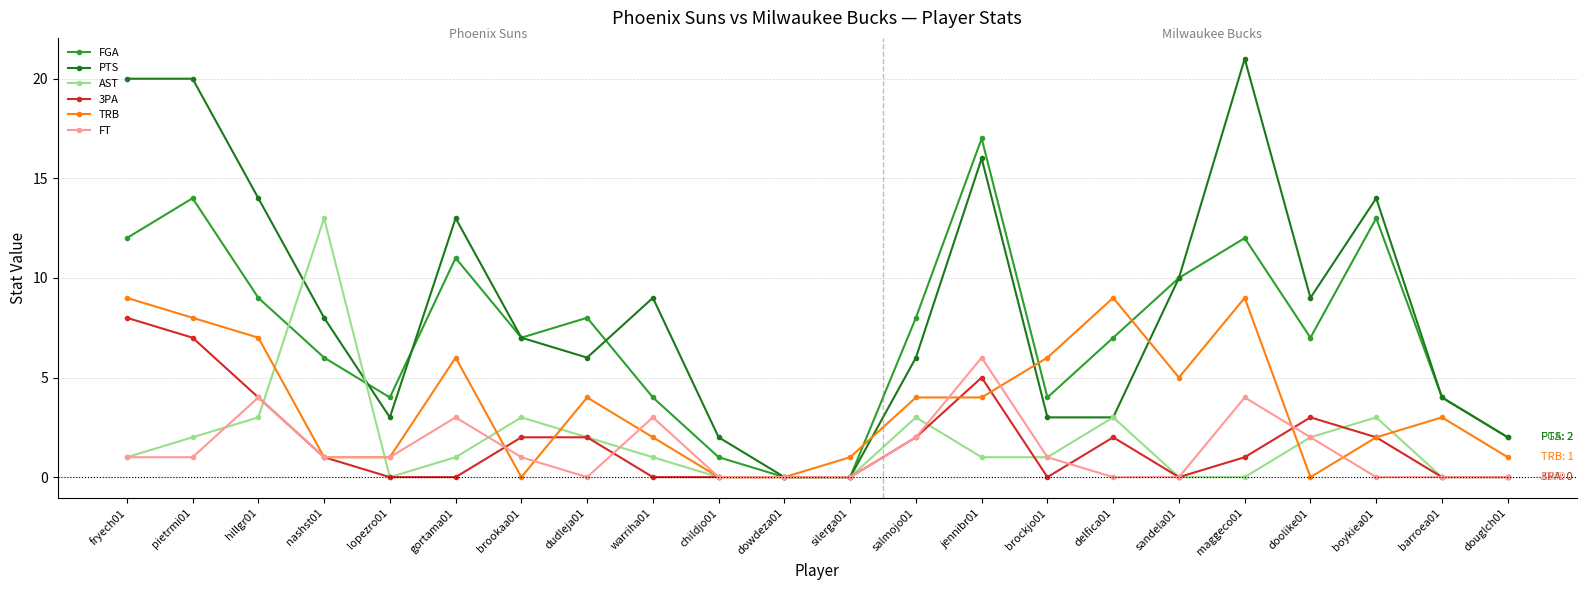

Reading right to left, transcribe all the data shown in this chart.

FGA: 2	4	13	7	12	10	7	4	17	8	0	0	1	4	8	7	11	4	6	9	14	12
PTS: 2	4	14	9	21	10	3	3	16	6	0	0	2	9	6	7	13	3	8	14	20	20
AST: 0	0	3	2	0	0	3	1	1	3	0	0	0	1	2	3	1	0	13	3	2	1
3PA: 0	0	2	3	1	0	2	0	5	2	0	0	0	0	2	2	0	0	1	4	7	8
TRB: 1	3	2	0	9	5	9	6	4	4	1	0	0	2	4	0	6	1	1	7	8	9
FT: 0	0	0	2	4	0	0	1	6	2	0	0	0	3	0	1	3	1	1	4	1	1